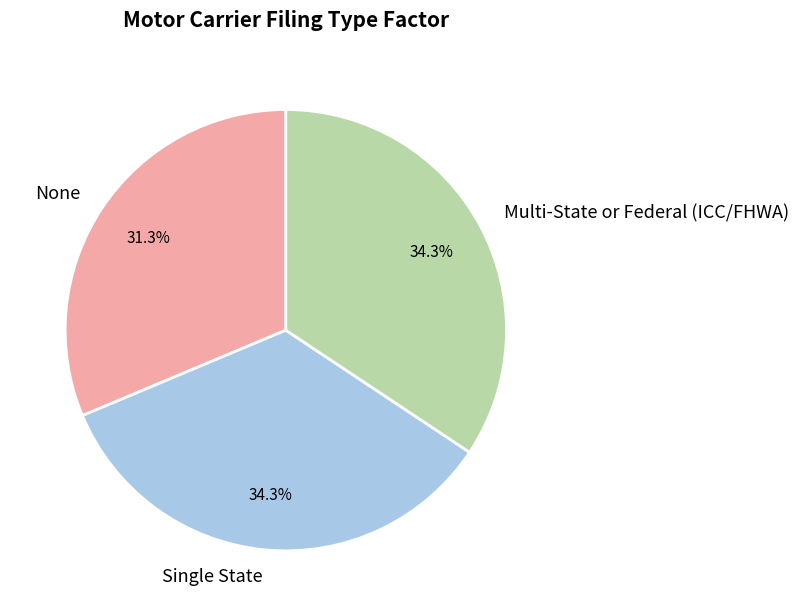

Which has a higher value, None or Multi-State or Federal (ICC/FHWA)?

Multi-State or Federal (ICC/FHWA)